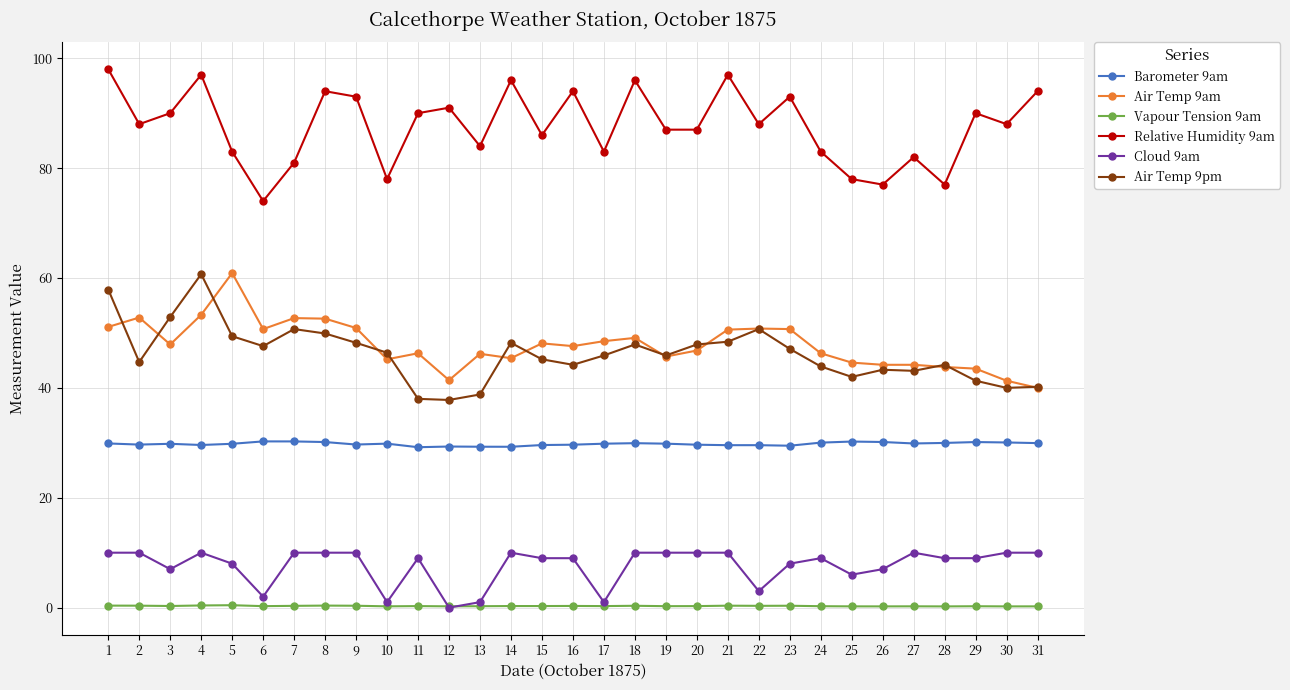

Between 4 and 24, which series saw the biggest shift?

Air Temp 9pm